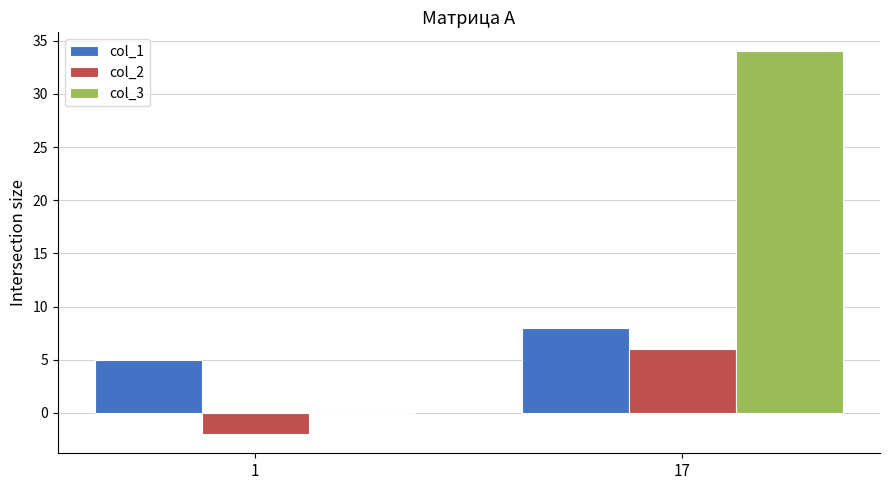

What is the greatest value displayed?

34